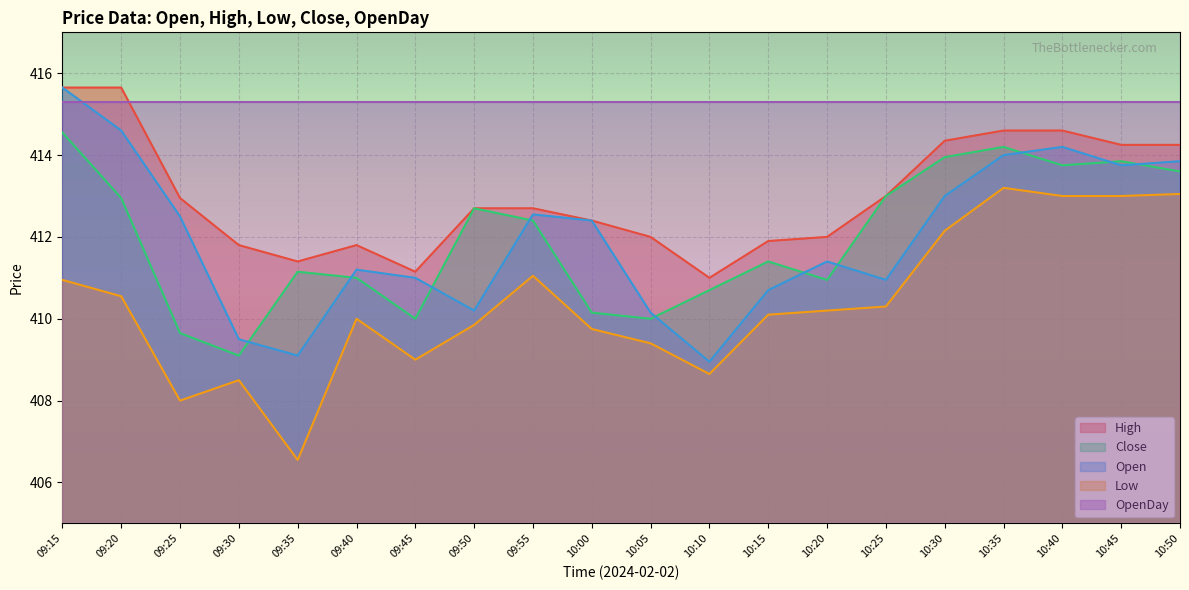

What is the sum of the Low values at 10:45 and 10:15?

823.1